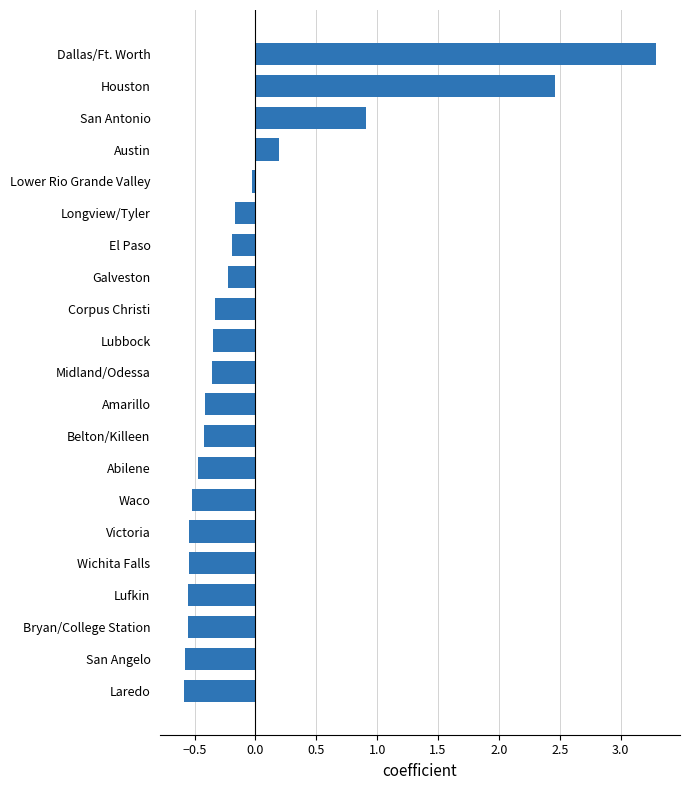

What is the difference between the maximum and minimum values?

3.9